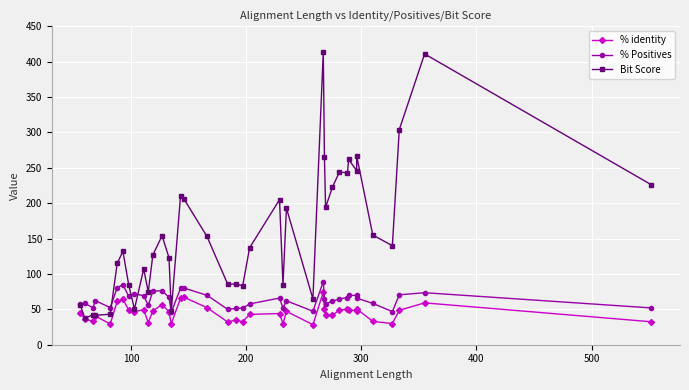

Reading right to left, transcribe all the data shown in this chart.

% identity: 32.4	59.2	48.6	30.0	32.9	50.7	48.3	49.1	50.0	49.1	41.5	42.0	50.7	74.5	28.3	47.2	29.7	44.1	42.9	32.5	35.1	32.1	52.4	67.1	65.7	29.6	46.6	56.7	47.9	31.3	49.5	46.6	49.0	64.5	61.4	29.3	40.6	32.8	36.7	44.6
% Positives: 52.0	73.5	70.6	46.8	58.4	65.9	69.6	69.9	66.7	64.8	61.5	58.0	64.5	89.1	47.3	62.1	51.7	65.9	57.6	51.8	51.3	50.0	69.9	80.1	79.7	45.9	66.9	76.4	75.6	55.6	69.4	71.8	68.4	85.0	80.7	52.4	62.3	52.2	58.3	57.1
Bit Score: 226.0	411.0	304.0	140.0	155.0	267.0	246.0	262.0	243.0	244.0	223.0	194.0	265.0	414.0	64.7	193.0	85.1	205.0	137.0	83.2	85.9	85.5	153.0	206.0	210.0	47.8	123.0	154.0	127.0	74.7	107.0	50.4	84.7	132.0	115.0	43.1	41.6	42.4	37.4	55.5